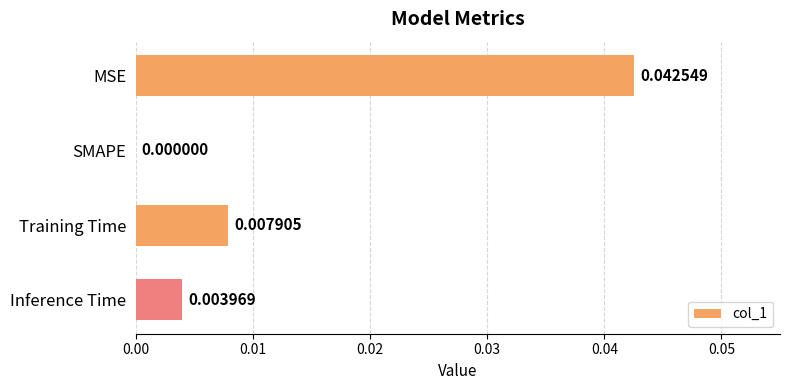

Which has a higher value, SMAPE or Training Time?

Training Time